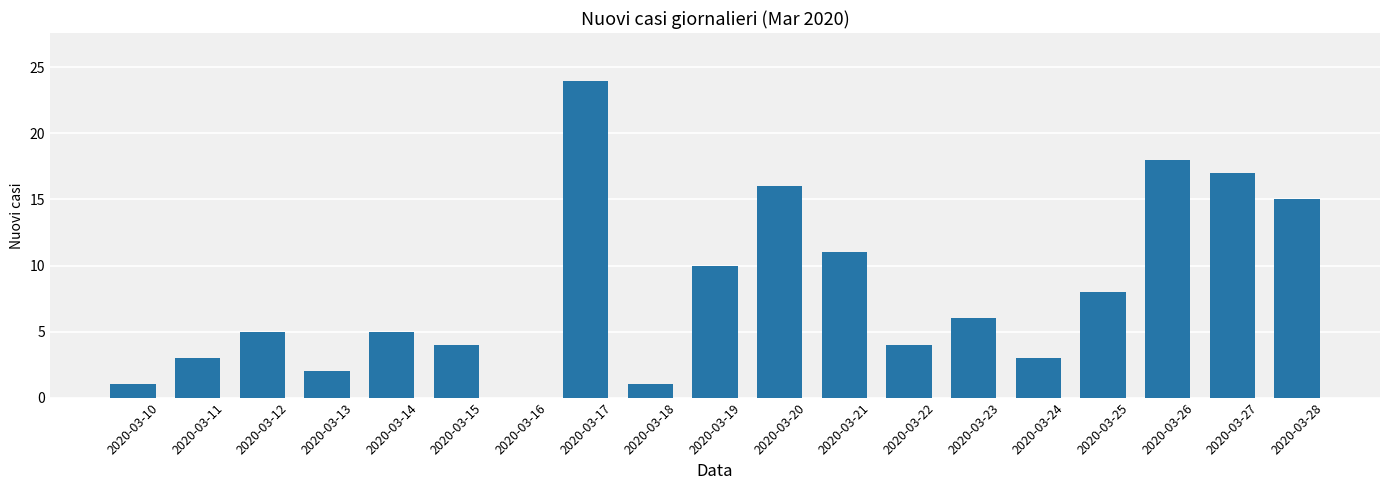

At which category does the chart reach its peak across all series?

2020-03-17